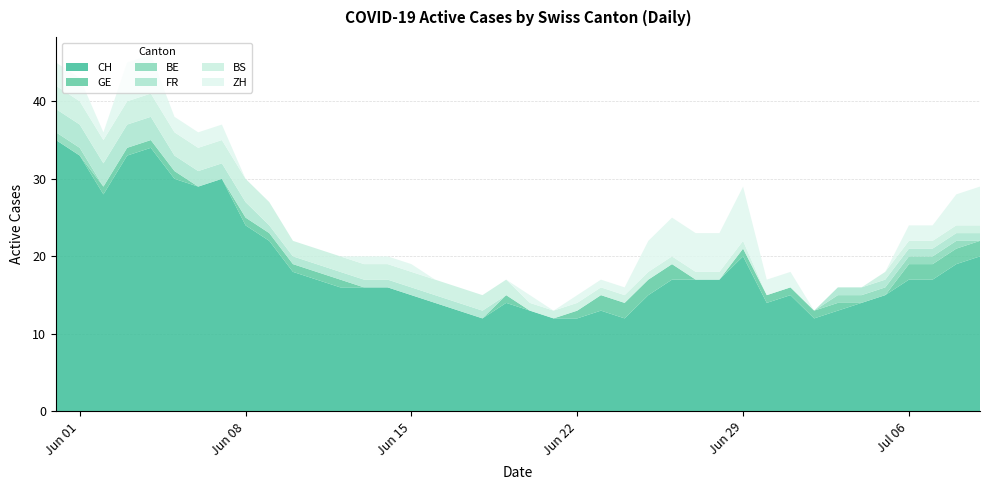

Reading right to left, list all the values displayed in this chart.

CH: 20	19	17	17	15	14	13	12	15	14	20	17	17	17	15	12	13	12	12	13	14	12	13	14	15	16	16	16	17	18	22	24	30	29	30	34	33	28	33	35
GE: 2	2	2	2	0	0	1	1	1	1	1	0	0	2	2	2	2	1	0	0	1	0	0	0	0	0	0	1	1	1	1	1	0	0	1	1	1	1	0	0
BE: 0	1	1	1	1	1	1	0	0	0	0	0	0	0	0	0	0	0	0	0	0	0	0	0	0	0	0	0	0	0	0	0	0	0	0	0	0	0	1	1
FR: 1	1	1	1	1	1	1	0	0	0	0	0	0	0	0	0	0	0	0	0	0	1	1	1	1	1	1	1	1	1	1	2	2	2	2	3	3	3	3	3
BS: 1	1	1	1	1	0	0	0	0	0	1	1	1	1	1	1	1	1	1	1	2	2	2	2	2	2	2	2	2	2	3	3	3	3	3	3	3	3	3	3
ZH: 5	4	2	2	0	0	0	0	2	2	7	5	5	5	4	1	1	1	0	1	0	0	0	0	1	1	1	0	0	0	0	0	2	2	2	5	5	1	3	3